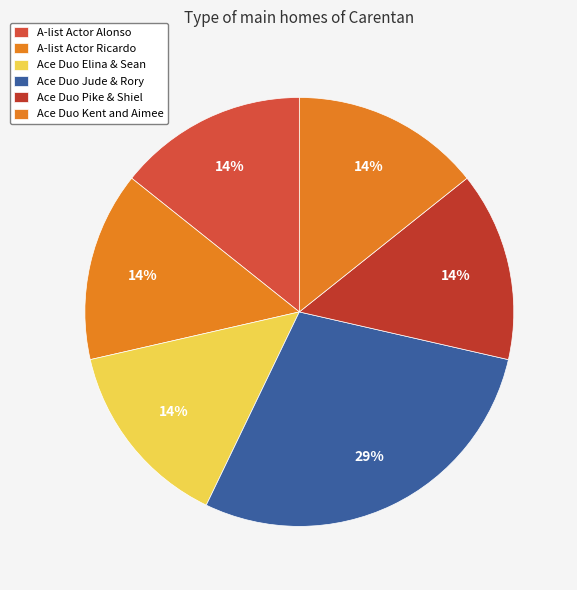

Rank the categories by value from lowest to highest.

A-list Actor Alonso, A-list Actor Ricardo, Ace Duo Elina & Sean, Ace Duo Pike & Shiel, Ace Duo Kent and Aimee, Ace Duo Jude & Rory